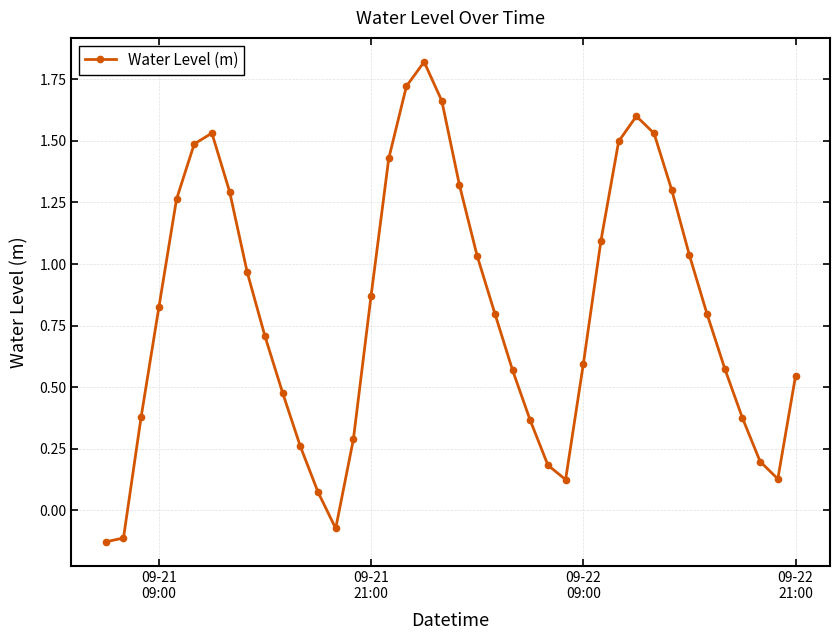

How many interior local peaks (higher than both neighbors) does the data have?

3